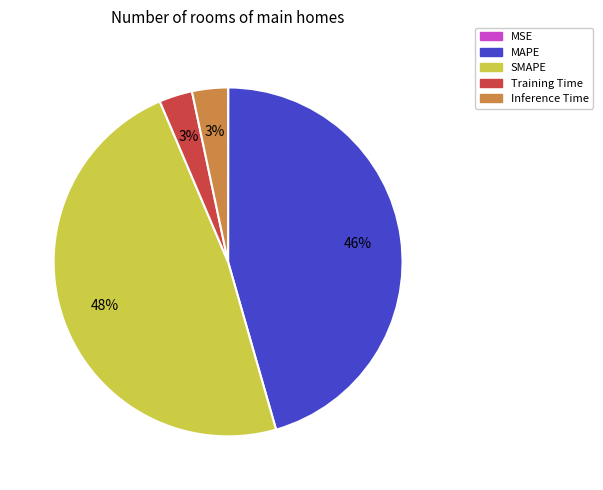

What is the largest slice in the pie chart?

SMAPE